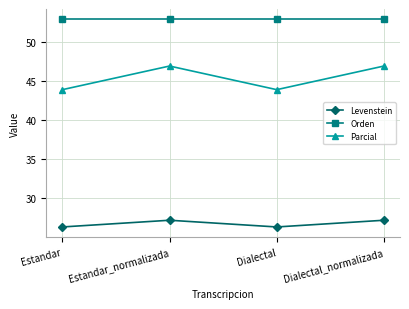

At Dialectal_normalizada, list the series in order from largest to smallest.

Orden, Parcial, Levenstein